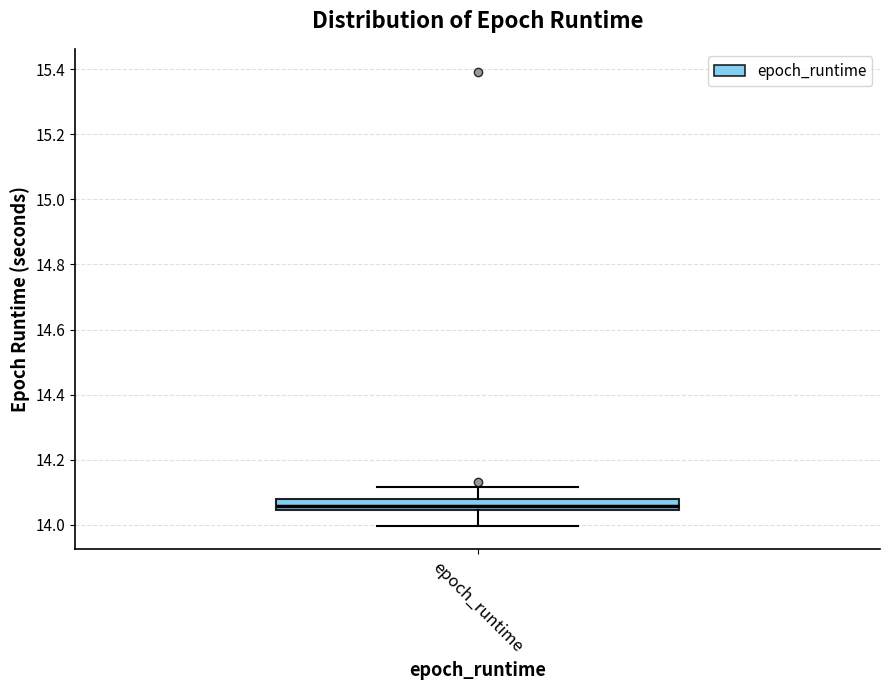

Transcribe this box plot: give where the median line is, the range the box spans, and where the two whiskers end, as read against the y-axis. The values are not printed on the chart, so give them approximately, as read against the axis.

median 14.06, box 14.04 to 14.08, whiskers 14.00 to 14.12